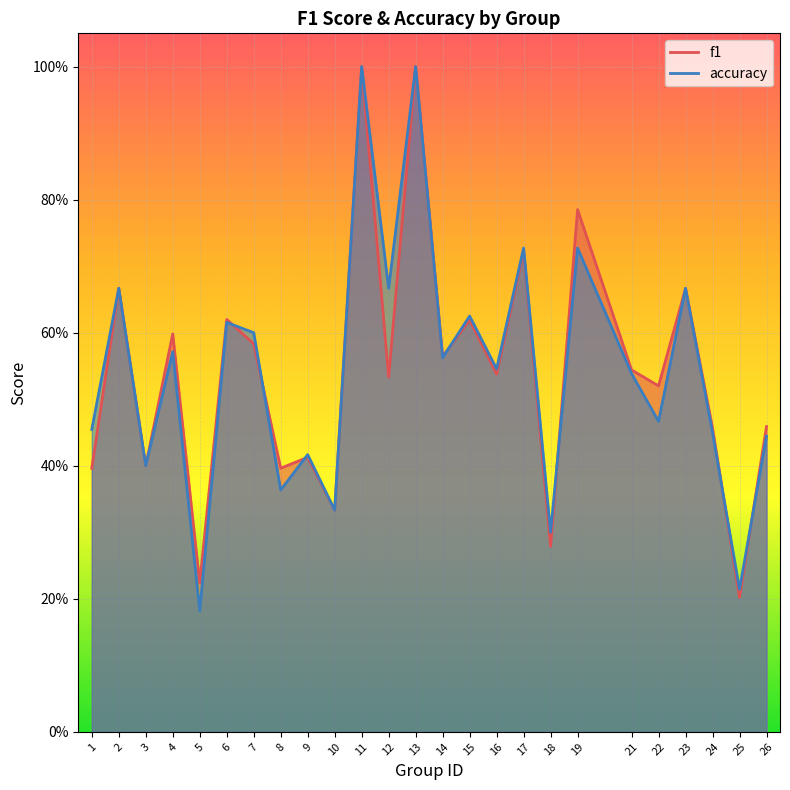

Where do accuracy and f1 first cross each other?

6 and 7